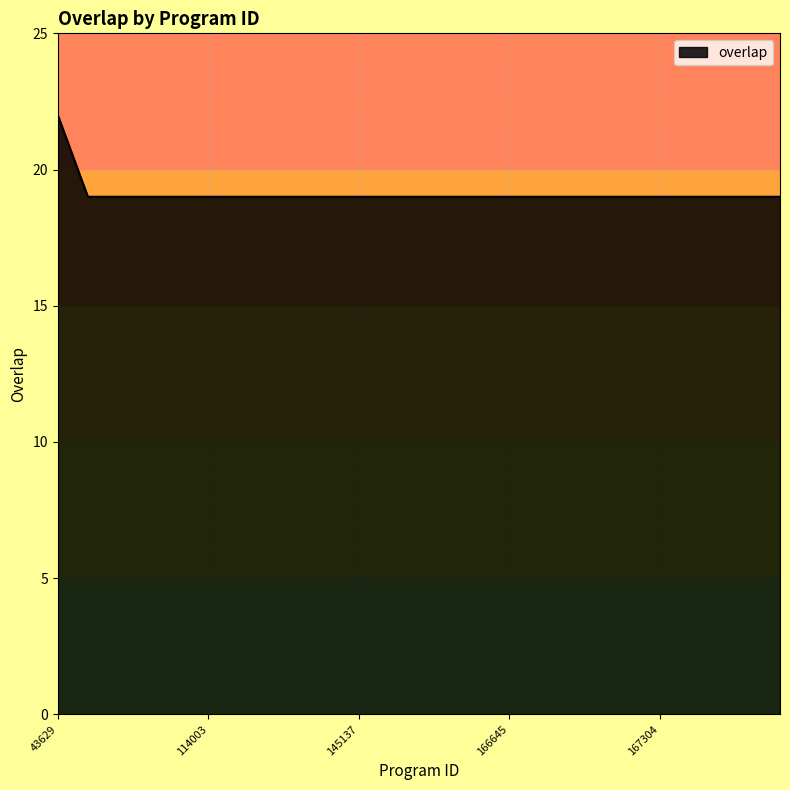

What is the difference between the maximum and minimum values?

3